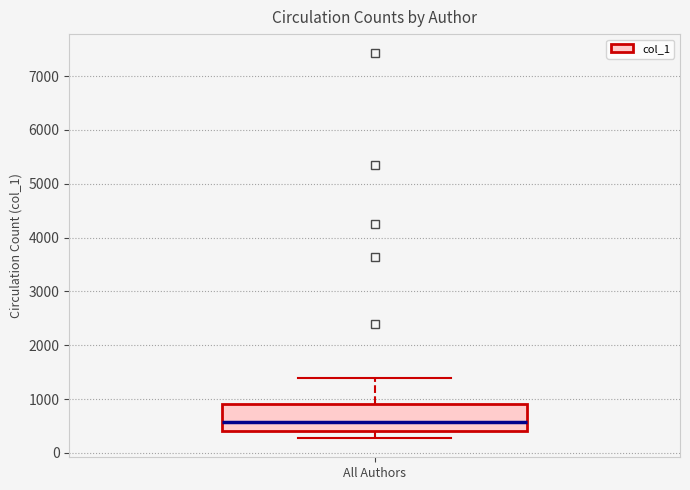

Read this box plot against the y-axis: the position of the median line, the range covered by the box, and the ends of both whiskers. The values are not printed on the chart, so give them approximately, as read against the axis.

median 600, box 400 to 900, whiskers 300 to 1400